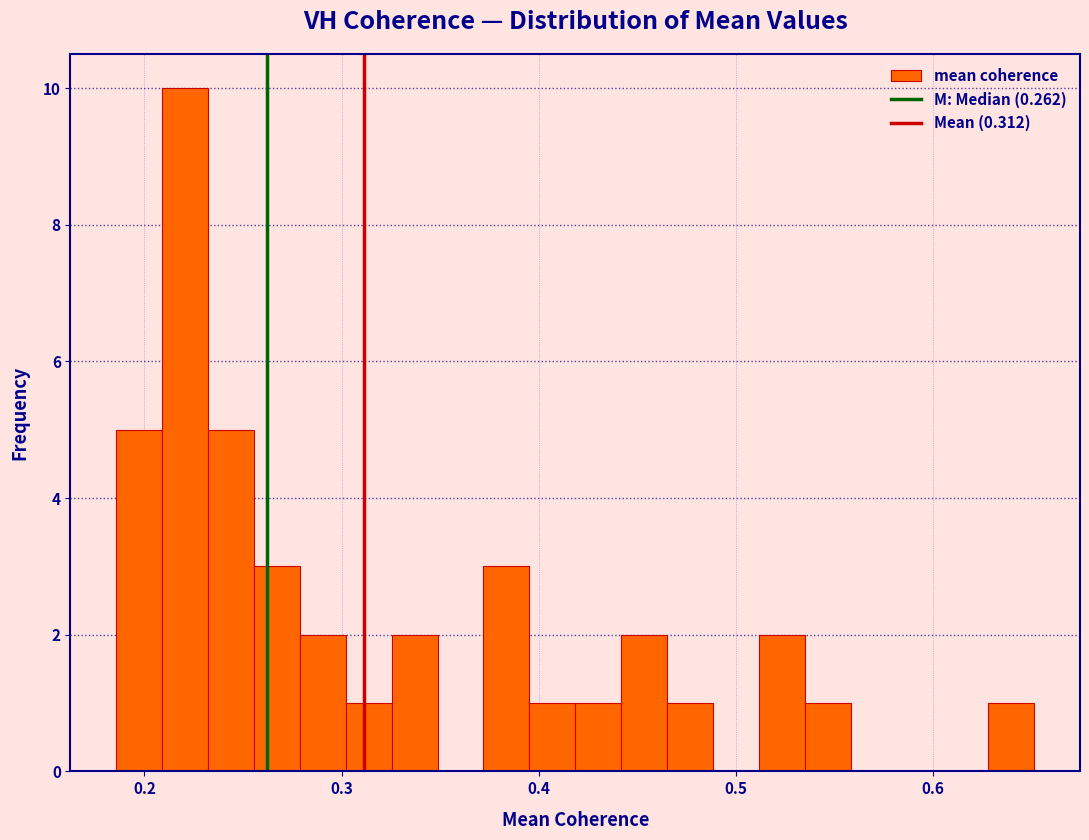

Read against the x-axis, roughly where is the centre of the tallest bar?

0.22